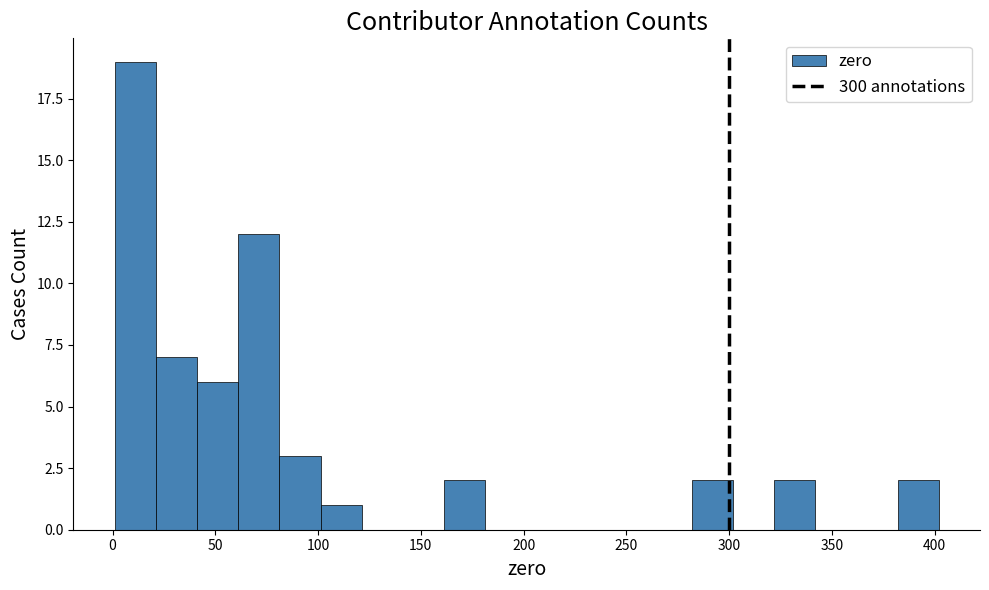

Over which range of the x-axis is the bar tallest?

0 to 20